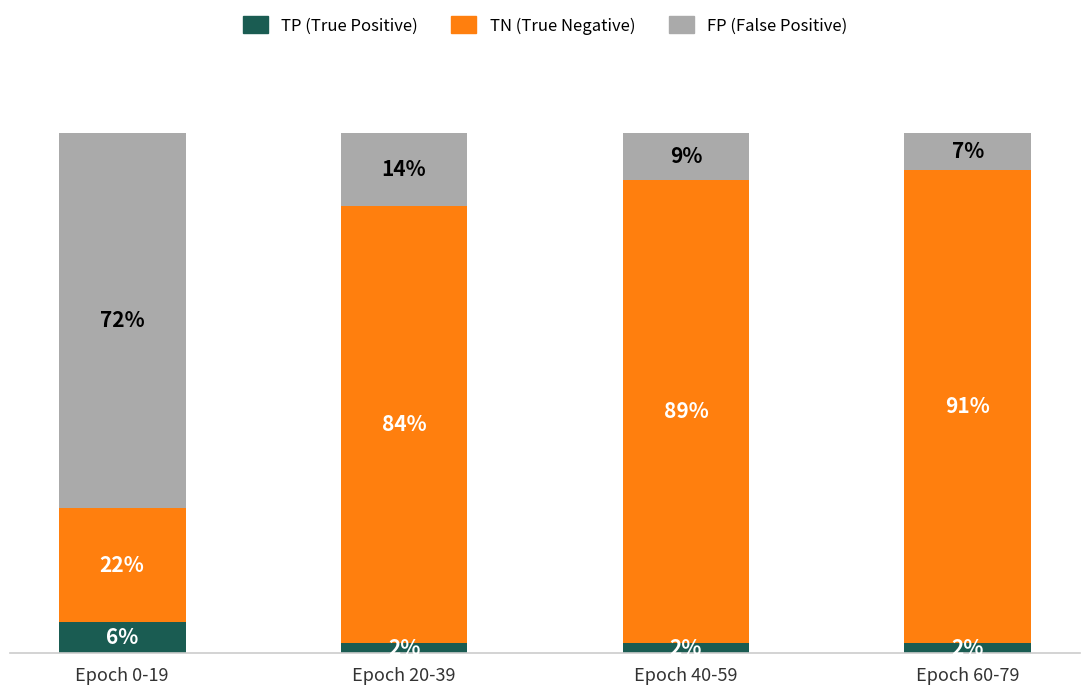

The value of TN at Epoch 20-39 is 84. True or false?

True